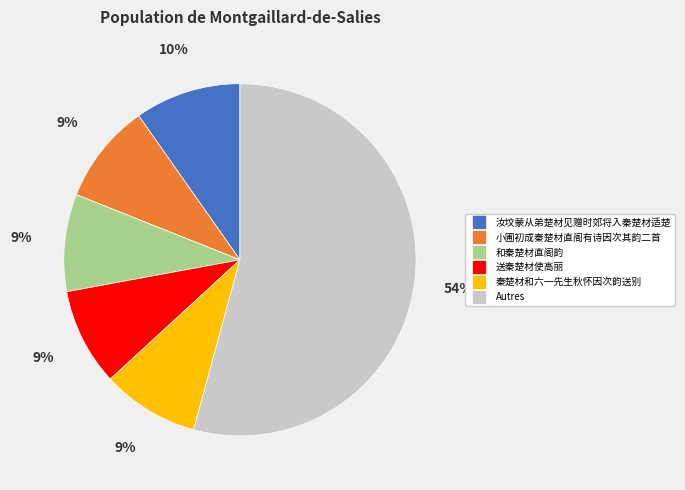

To the nearest percent, what is the average slice percentage?

17%